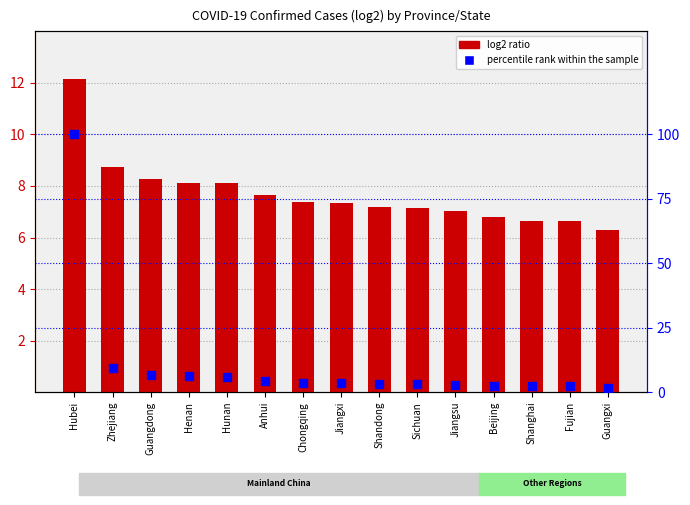

What are all the series names shown in the legend?

log2 ratio, percentile rank within the sample